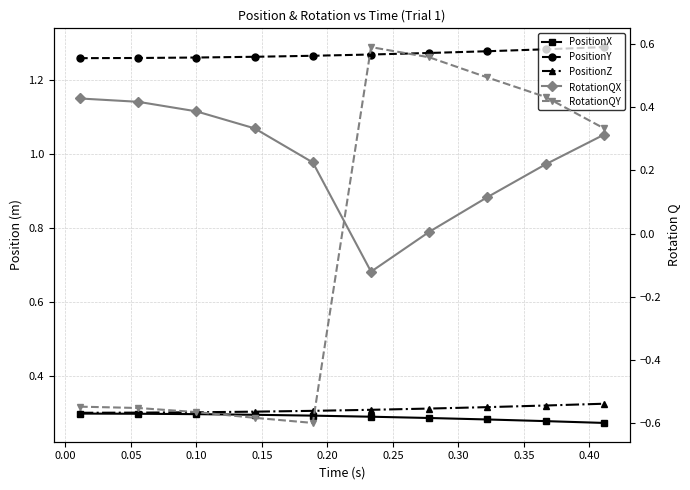

Reading left to right, transcribe all the data shown in this chart.

PositionX: 0.3	0.3	0.3	0.3	0.3	0.3	0.3	0.3	0.3	0.3
PositionY: 1.3	1.3	1.3	1.3	1.3	1.3	1.3	1.3	1.3	1.3
PositionZ: 0.3	0.3	0.3	0.3	0.3	0.3	0.3	0.3	0.3	0.3
RotationQX: 0.4	0.4	0.4	0.3	0.2	-0.1	0.0	0.1	0.2	0.3
RotationQY: -0.5	-0.6	-0.6	-0.6	-0.6	0.6	0.6	0.5	0.4	0.3